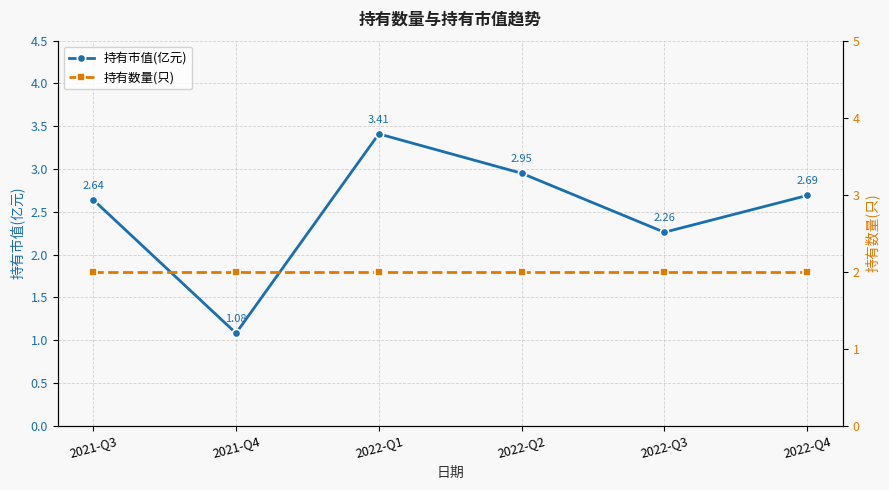

How many lines are shown in the chart?

2